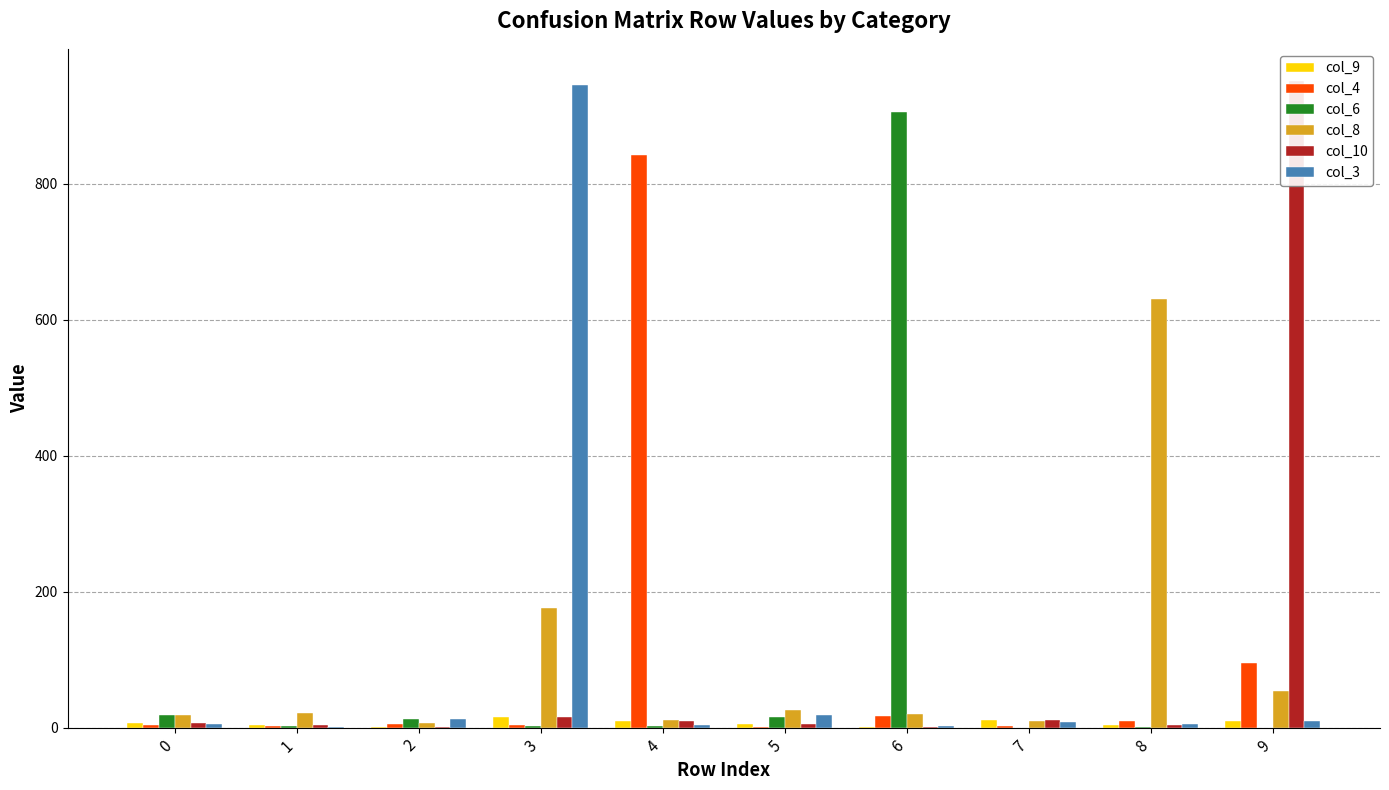

What are all the series names shown in the legend?

col_9, col_4, col_6, col_8, col_10, col_3